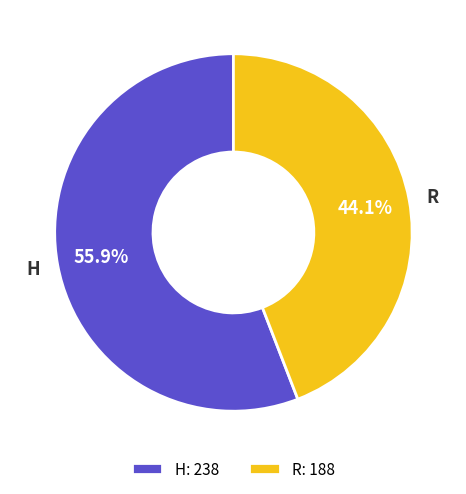

What is the largest slice in the pie chart?

H